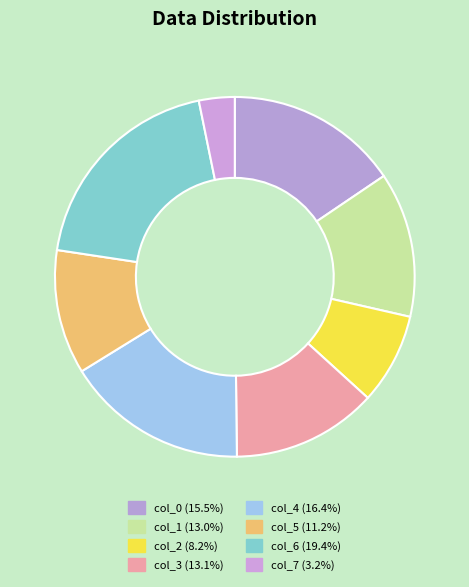

What percentage is the col_0 slice, to the nearest percent?

16%